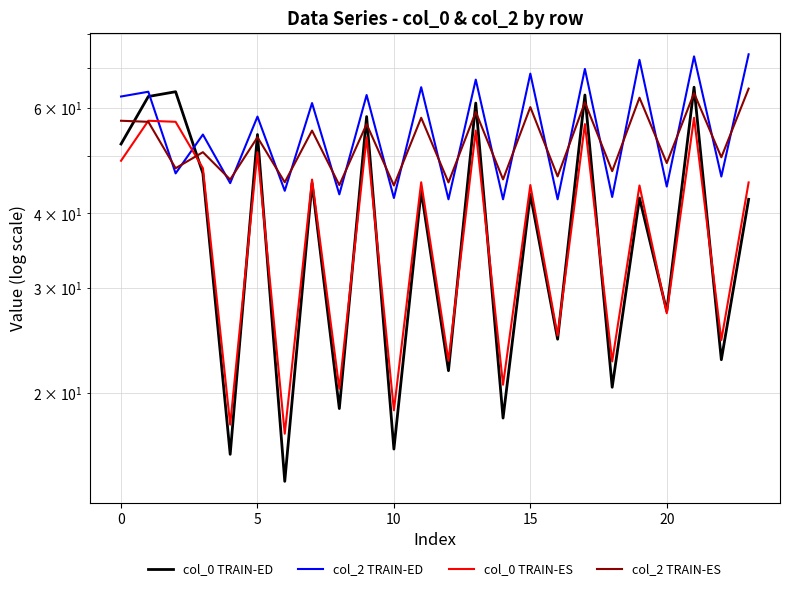

Reading left to right, list all the values displayed in this chart.

col_0 TRAIN-ED: 52.3	62.8	63.9	46.7	15.8	54.2	14.2	44.9	18.9	58.1	16.1	43.6	21.8	61.2	18.2	43.0	24.6	63.1	20.5	42.4	27.4	65.1	22.8	42.2
col_2 TRAIN-ED: 62.8	63.9	46.7	54.2	44.9	58.1	43.6	61.2	43.0	63.1	42.4	65.1	42.2	67.0	42.2	68.6	42.2	69.8	42.6	72.3	44.4	73.3	46.1	73.9
col_0 TRAIN-ES: 49.0	57.2	56.9	47.6	17.7	50.6	17.1	45.6	20.4	53.6	18.7	45.1	22.7	55.0	20.7	44.6	25.0	56.4	22.6	44.5	27.2	57.8	24.5	45.1
col_2 TRAIN-ES: 57.2	56.9	47.6	50.6	45.6	53.6	45.1	55.0	44.6	56.4	44.5	57.8	45.1	59.1	45.6	60.3	46.1	61.4	47.1	62.5	48.6	63.6	49.7	64.7